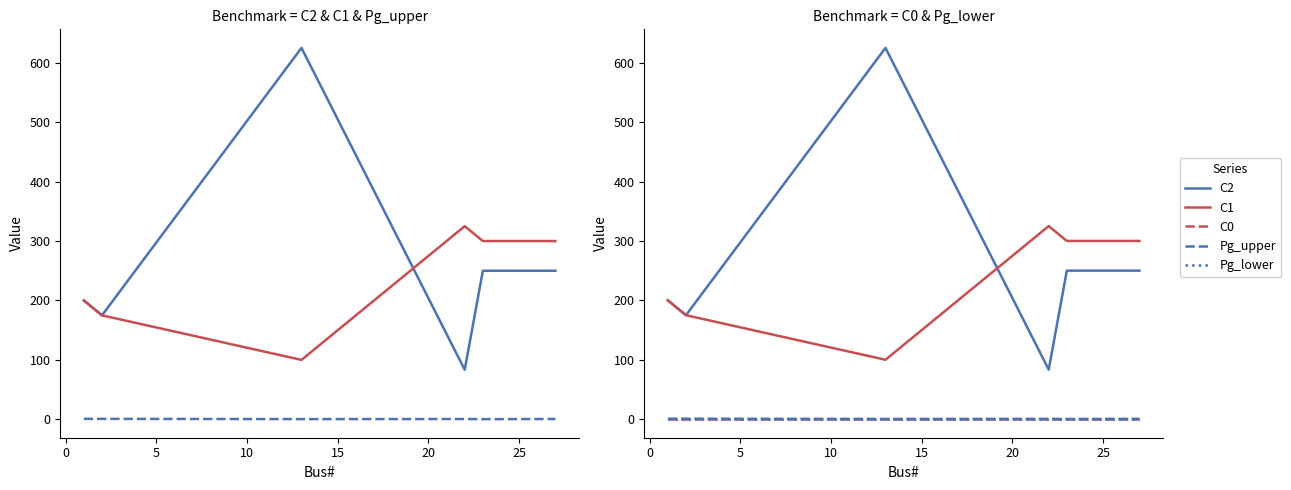

What is the value of the Pg_upper point at the 1st from the left?

0.8